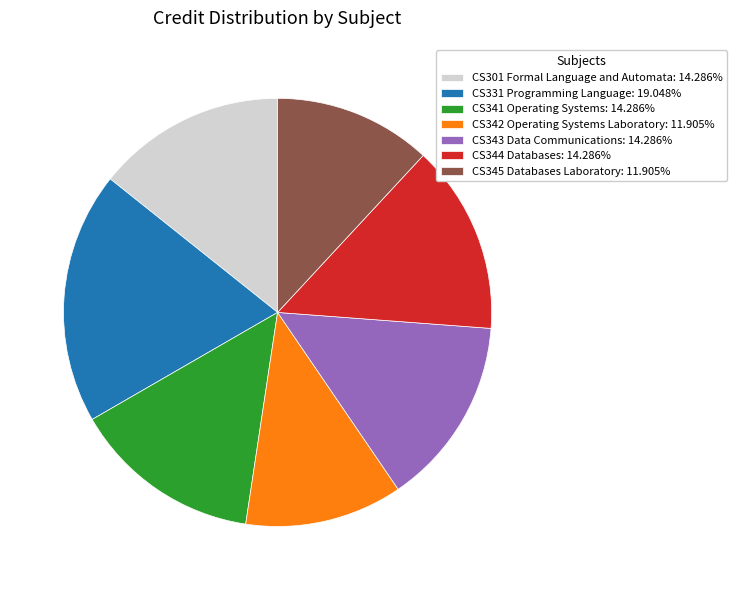

Combined, do CS343 Data Communications: 14.286% and CS345 Databases Laboratory: 11.905% account for over 50%?

No